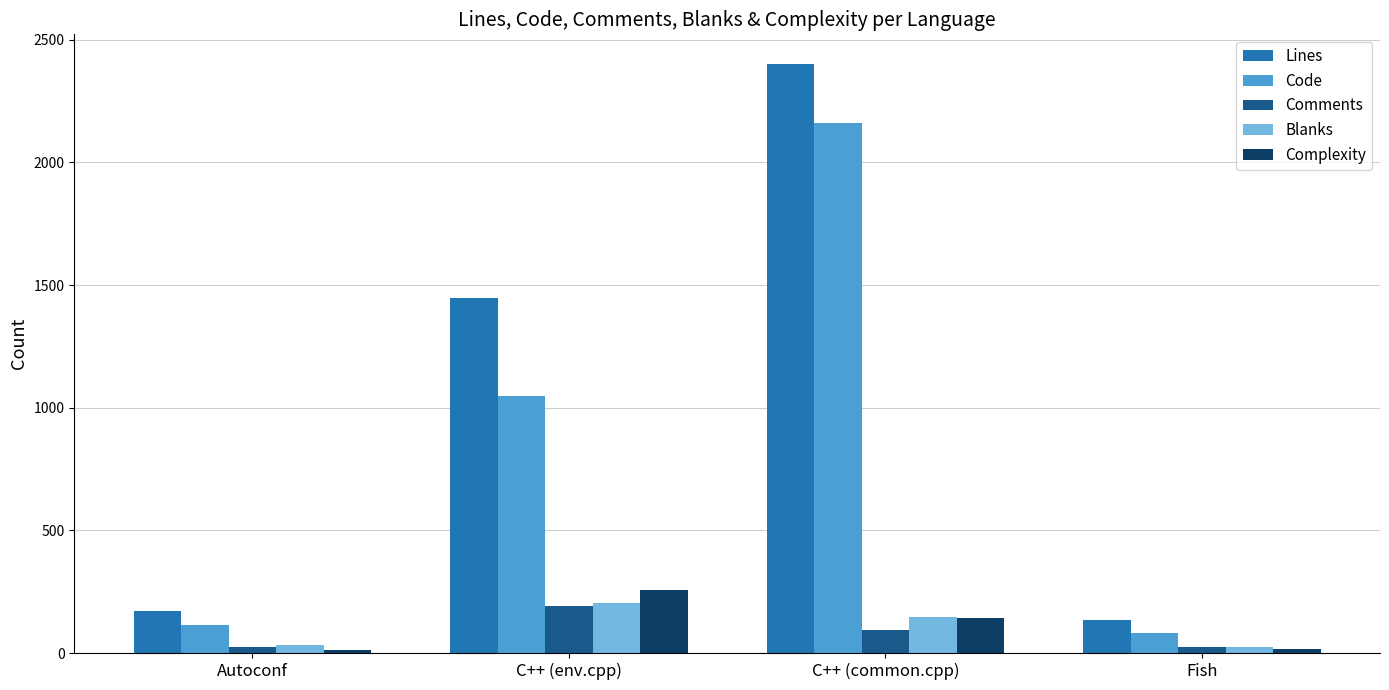

What is the difference between the Comments values at Autoconf and C++ (common.cpp)?

70